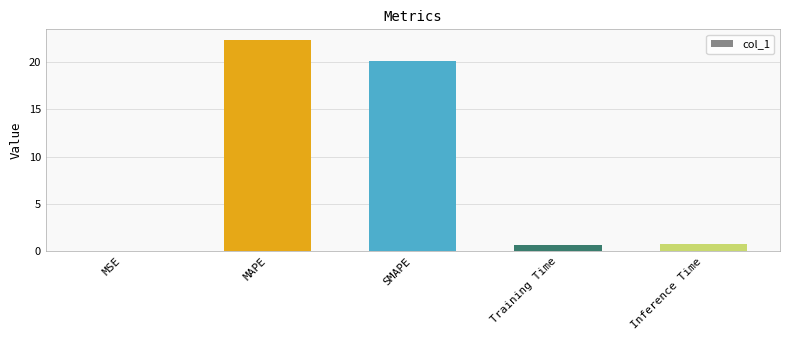

Which label corresponds to the largest value in the chart?

MAPE